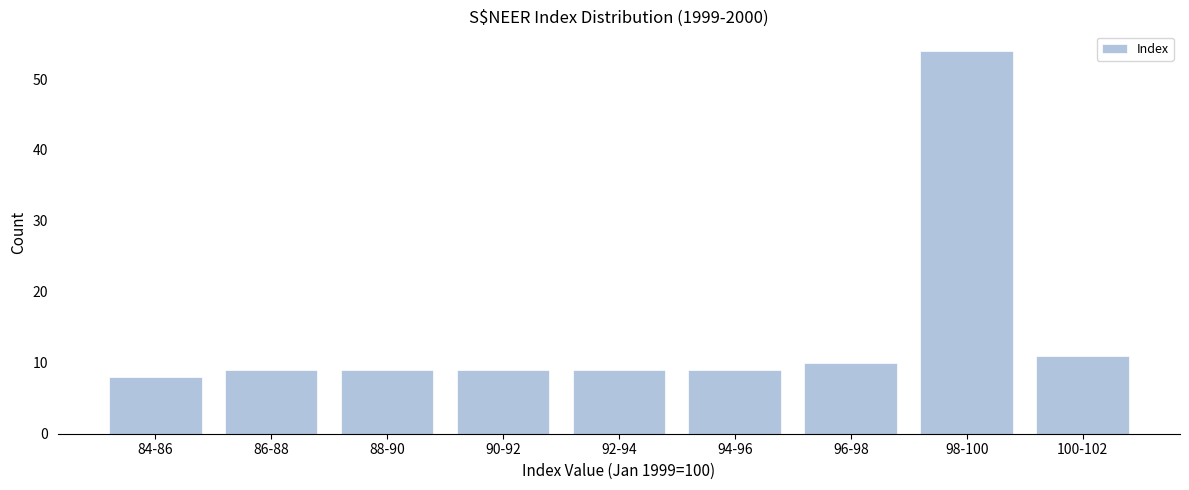

Reading left to right, what are all the values shown in this chart?

8	9	9	9	9	9	10	54	11